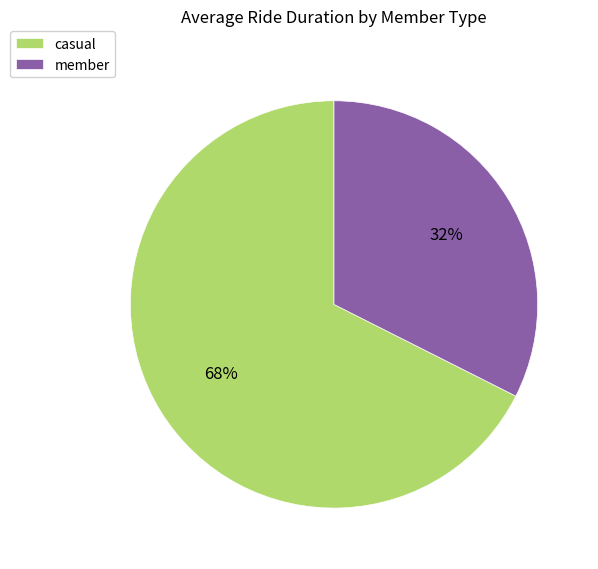

True or false: member accounts for 32% of the total.

True